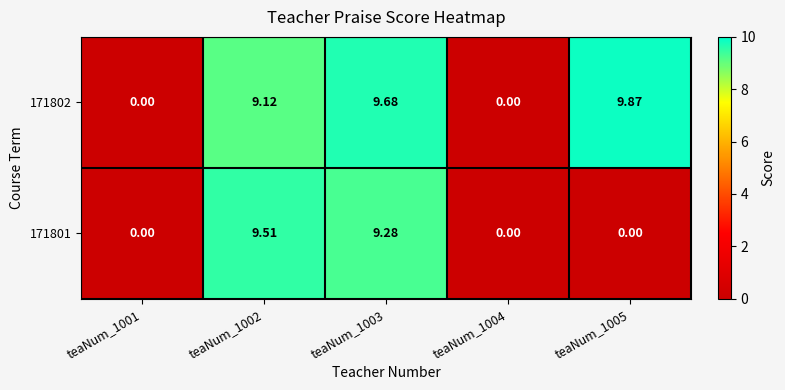

Which series has the largest range (max minus min)?

171802